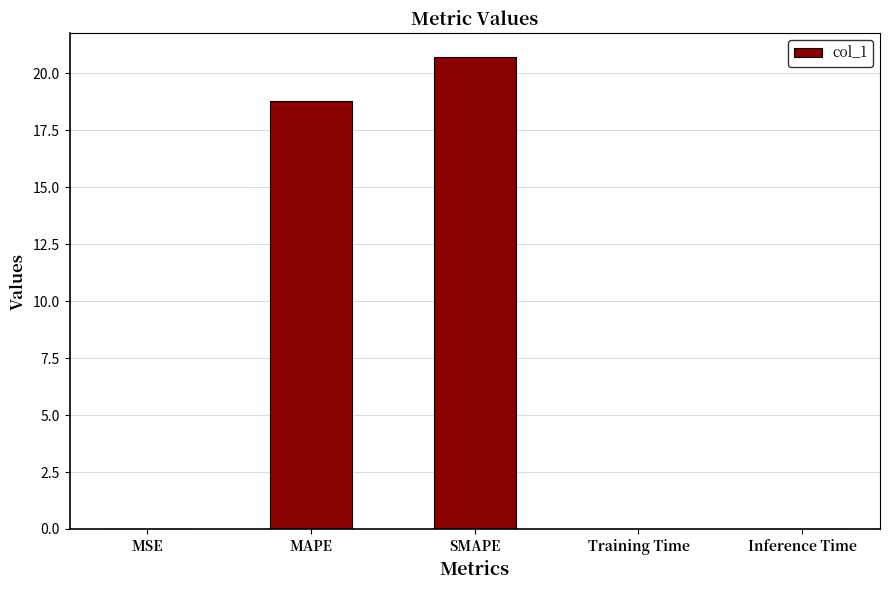

Where is the data nearest to the value 10?

MAPE